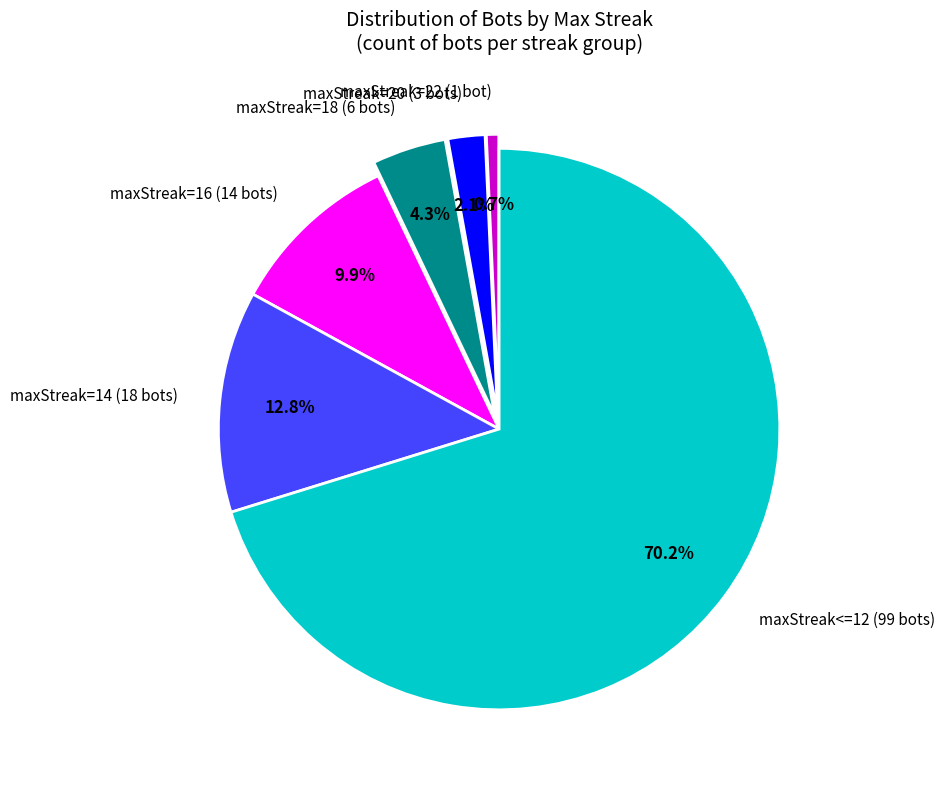

Combined, do maxStreak<=12 (99 bots) and maxStreak=22 (1 bot) account for over 50%?

Yes